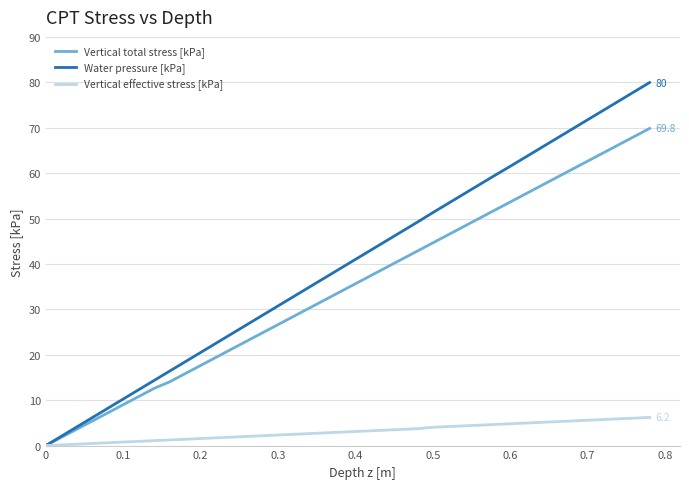

Which series has the largest total across all categories?

Water pressure [kPa]